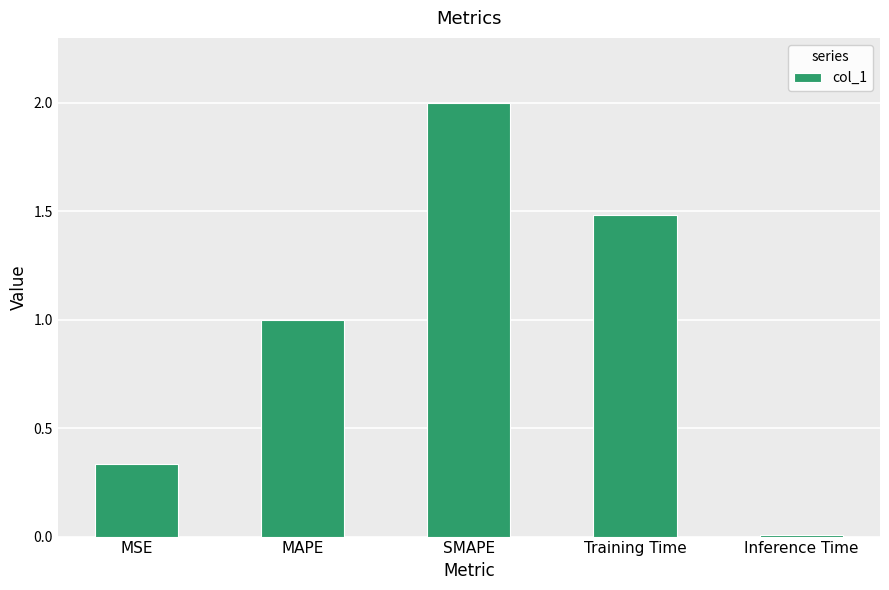

What is the change in value from MSE to Training Time?

+1.1